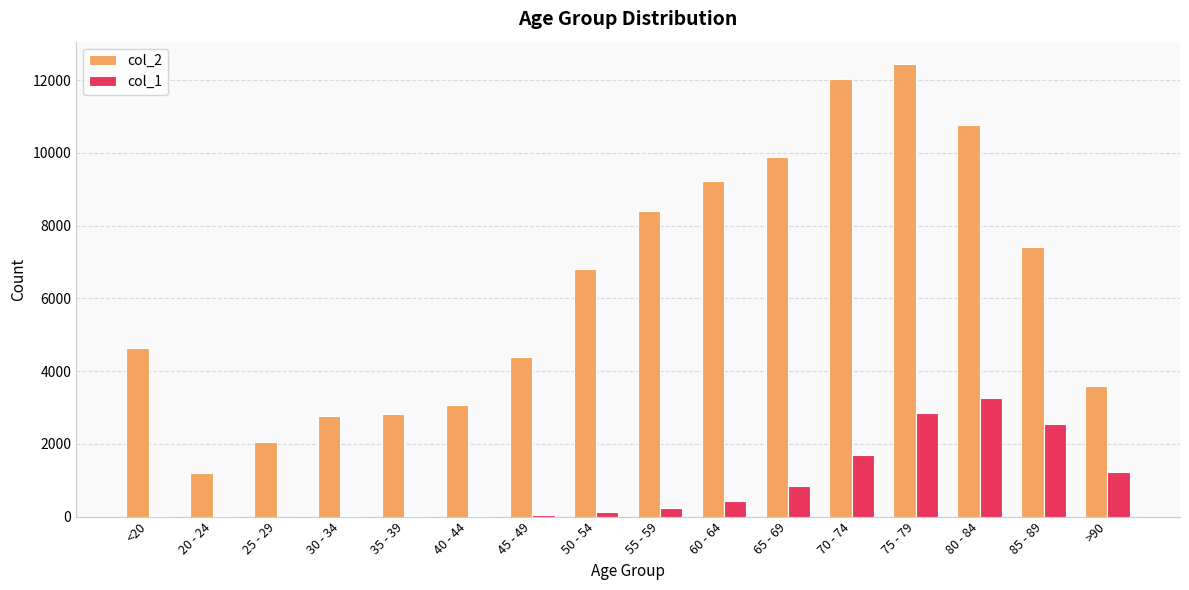

The value of col_2 at 45 - 49 is 4396. True or false?

True